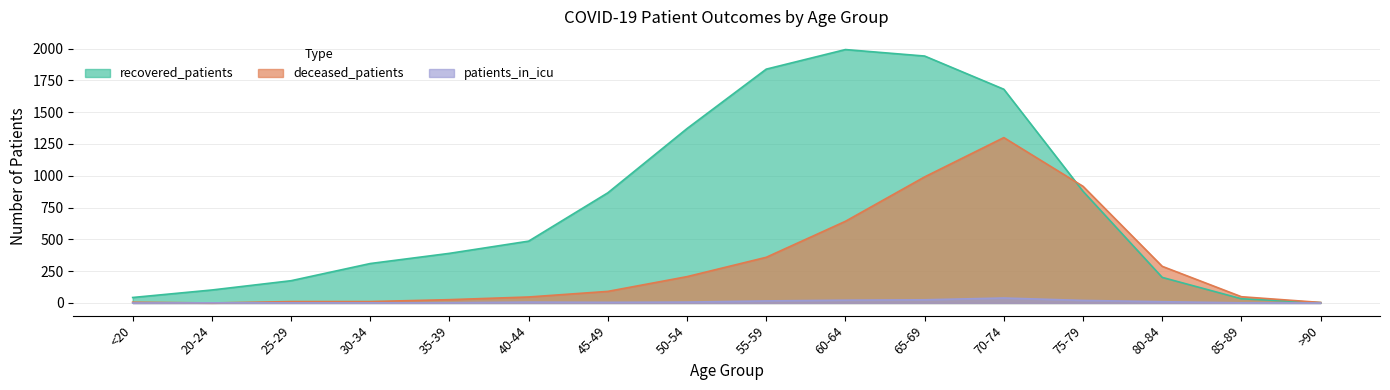

Reading left to right, list all the values displayed in this chart.

recovered_patients: 43	102	175	310	390	486	866	1371	1838	1992	1941	1680	878	201	33	3
deceased_patients: 6	0	11	11	26	47	91	207	359	642	991	1300	917	288	49	4
patients_in_icu: 0	1	1	1	2	7	5	7	16	22	25	39	20	10	1	0